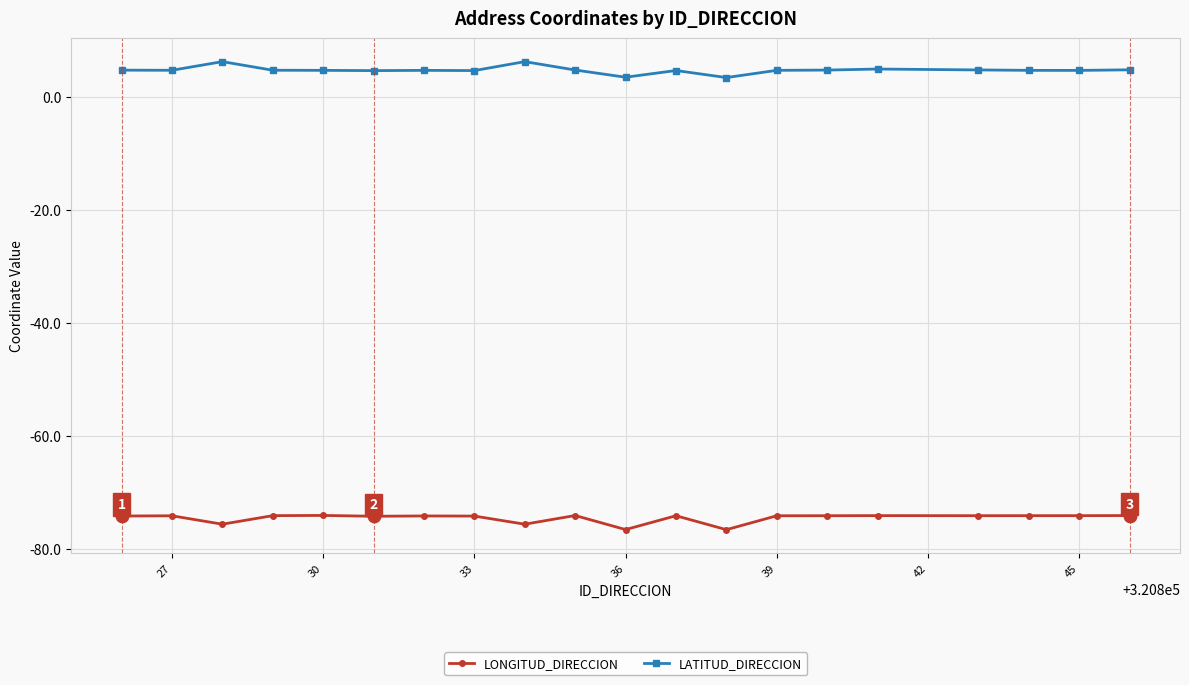

True or false: LATITUD_DIRECCION and LONGITUD_DIRECCION intersect in this chart.

False